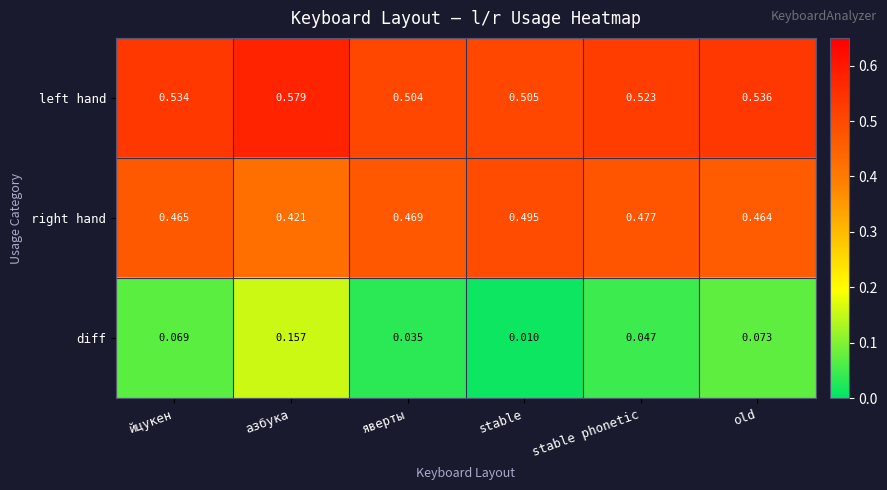

What is the total value across all series at йцукен?

1.1